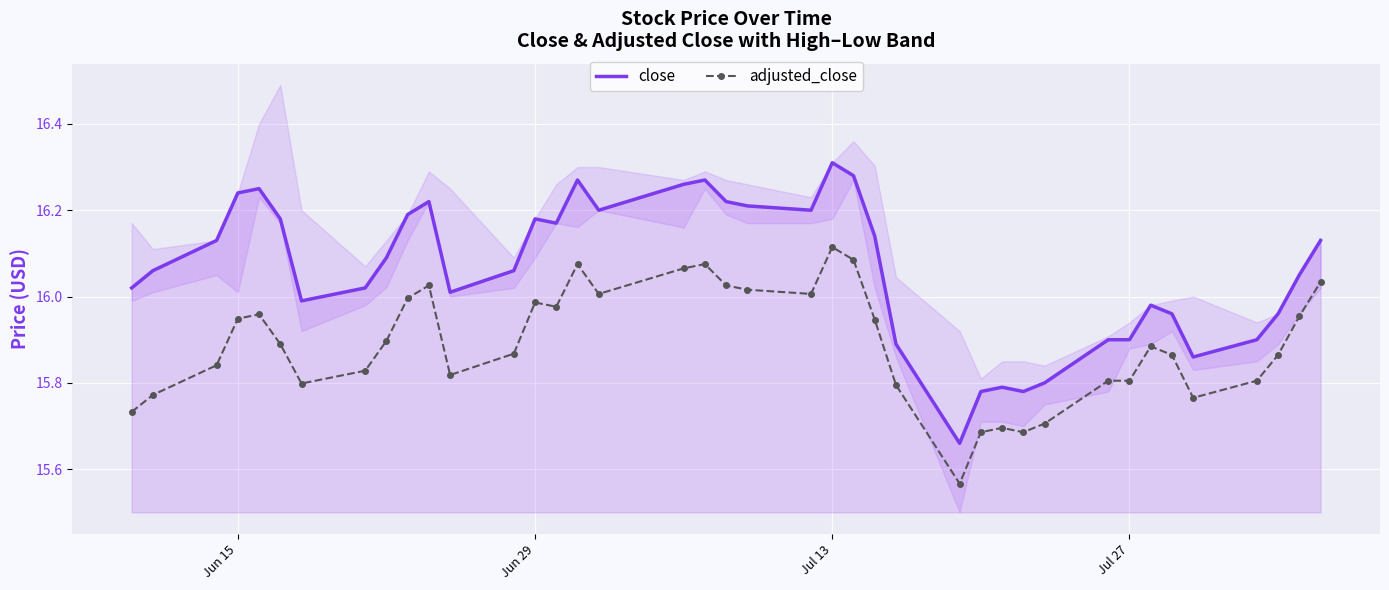

Rank the series by their average value, from highest to lowest.

close, adjusted_close